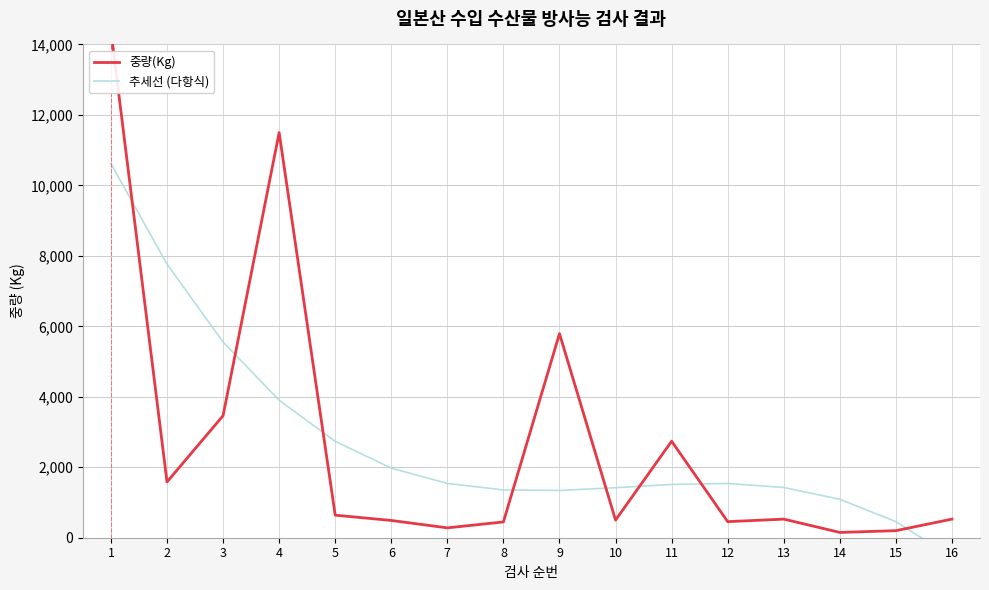

What are all the series names shown in the legend?

중량(Kg), 추세선 (다항식)